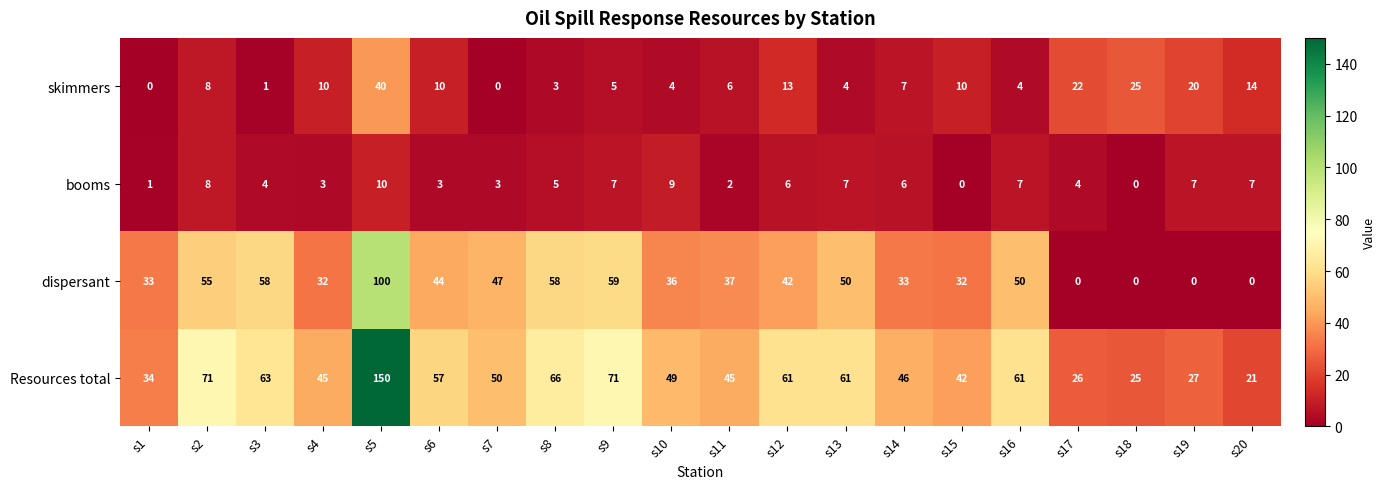

What is the sum of the Resources total values at s14 and s8?

112